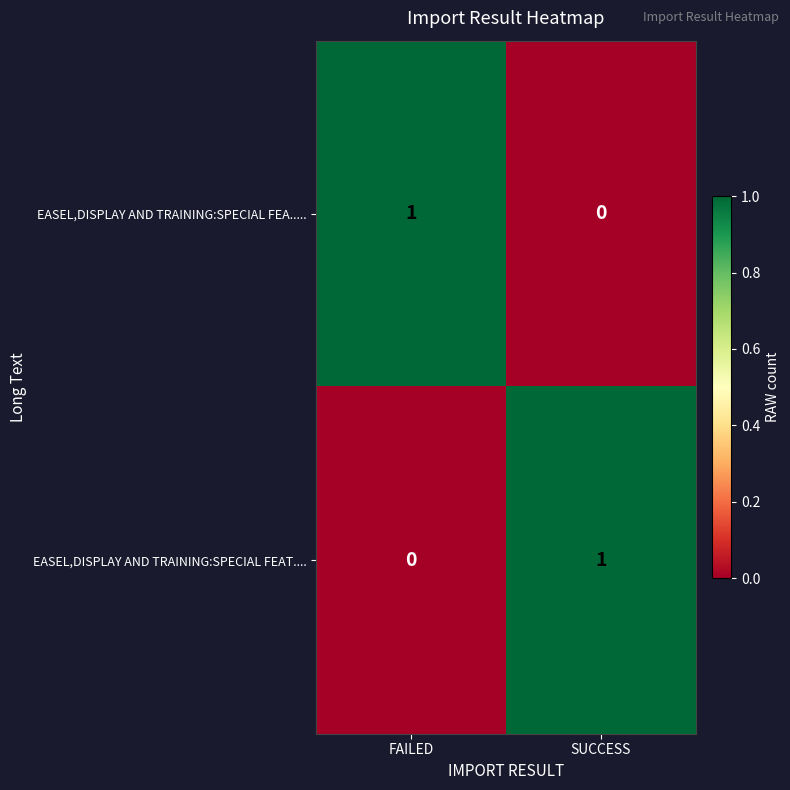

At FAILED, list the series in order from smallest to largest.

EASEL,DISPLAY AND TRAINING:SPECIAL FEAT...., EASEL,DISPLAY AND TRAINING:SPECIAL FEA.....